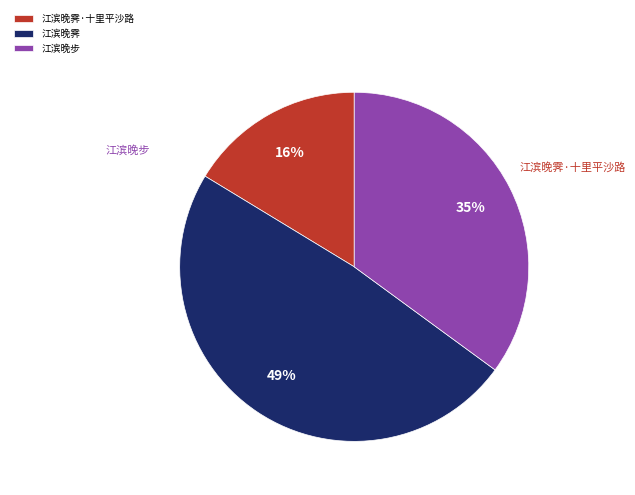

What is the ratio of the value at 江滨晚霁·十里平沙路 to the value at 江滨晚步?

0.5